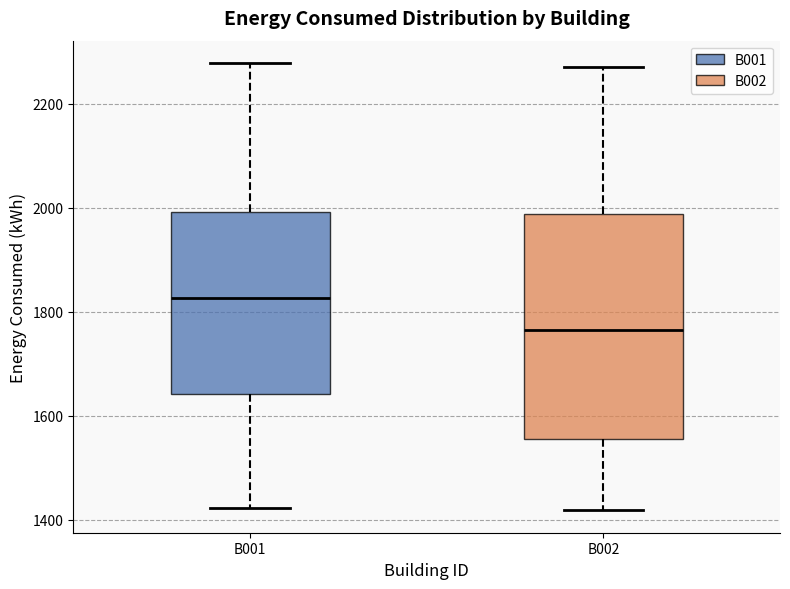

Reading left to right, transcribe this box plot: for each box, give where its median line is, the range the box spans, and where its two whiskers end, as read against the y-axis. The values are not printed on the chart, so give them approximately, as read against the axis.

B001: median 1820, box 1640 to 2000, whiskers 1420 to 2280
B002: median 1760, box 1560 to 1980, whiskers 1420 to 2280